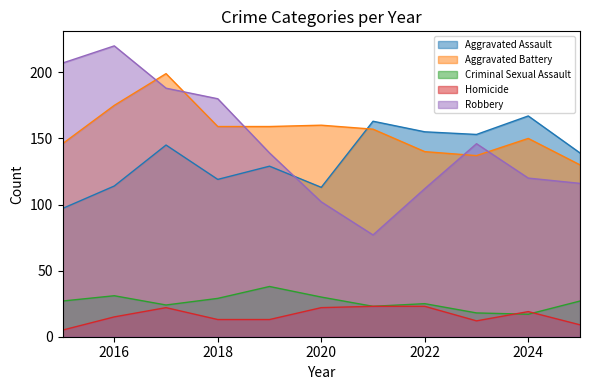

Which has a higher value, 2017 or 2020?

2017